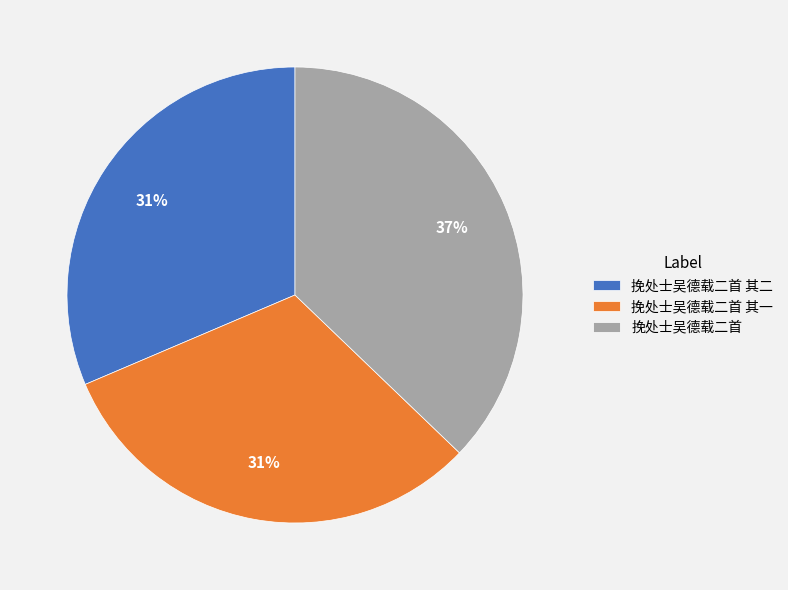

Approximately how many times larger is the value at 挽处士吴德载二首 其二 compared to 挽处士吴德载二首 其一?

1.0